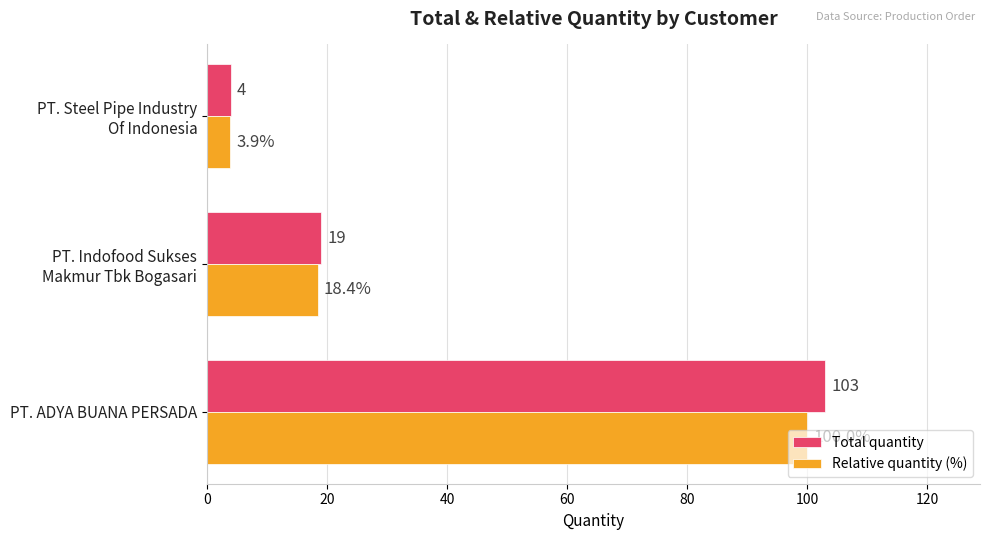

How many values in the Total quantity series are below 19?

1